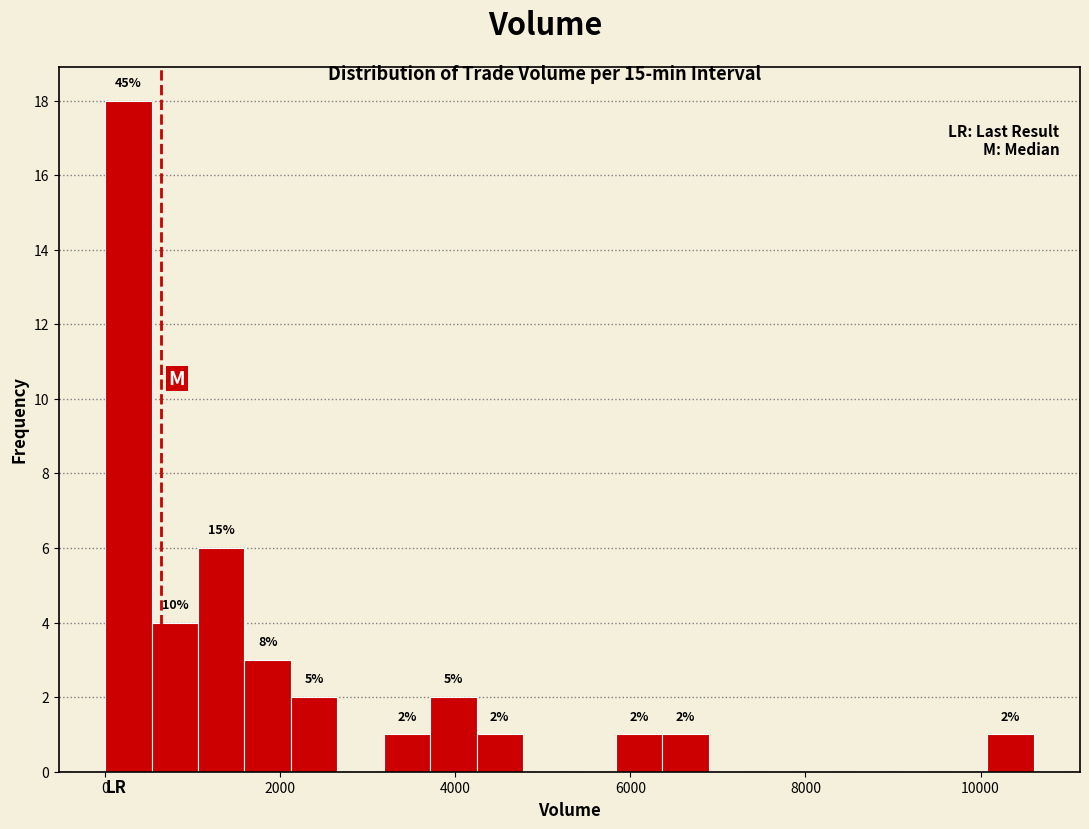

Around what value on the x-axis is the tallest bar? Give the approximate position of its centre, as read against the axis.

200